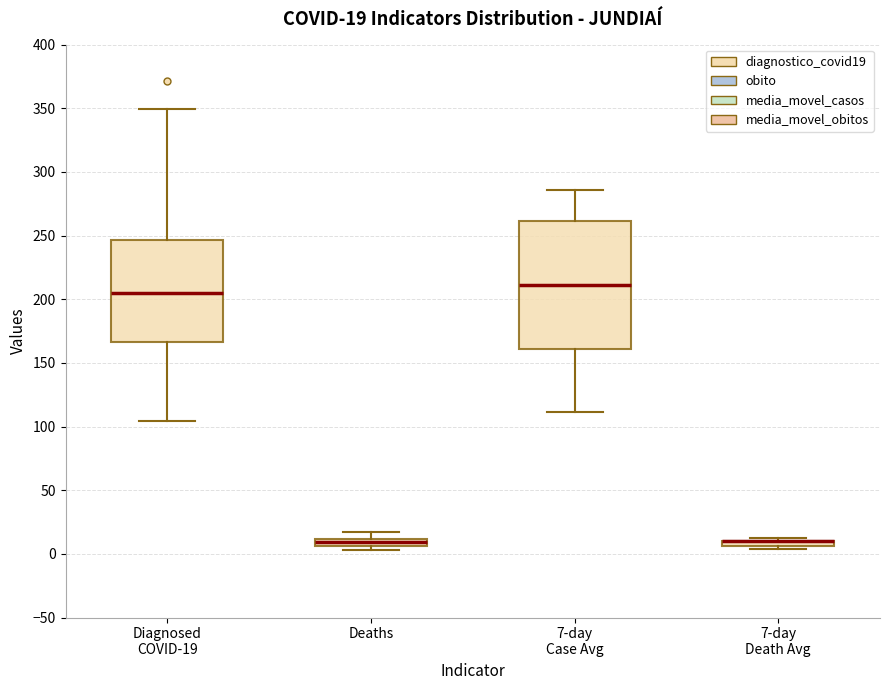

Which box is the tallest, from its lower edge to its upper edge?

7-day Case Avg